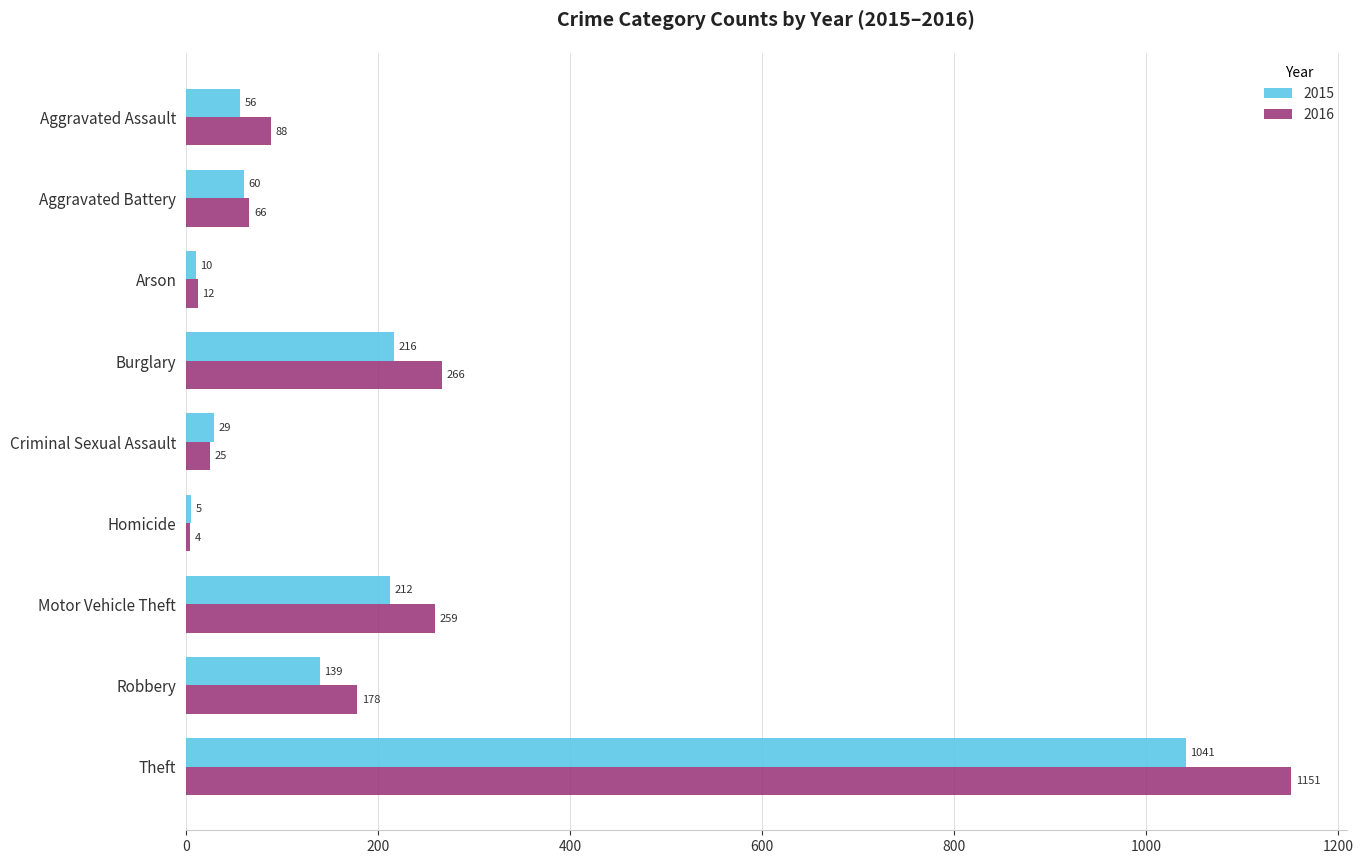

At how many categories does at least one series exceed 315?

1